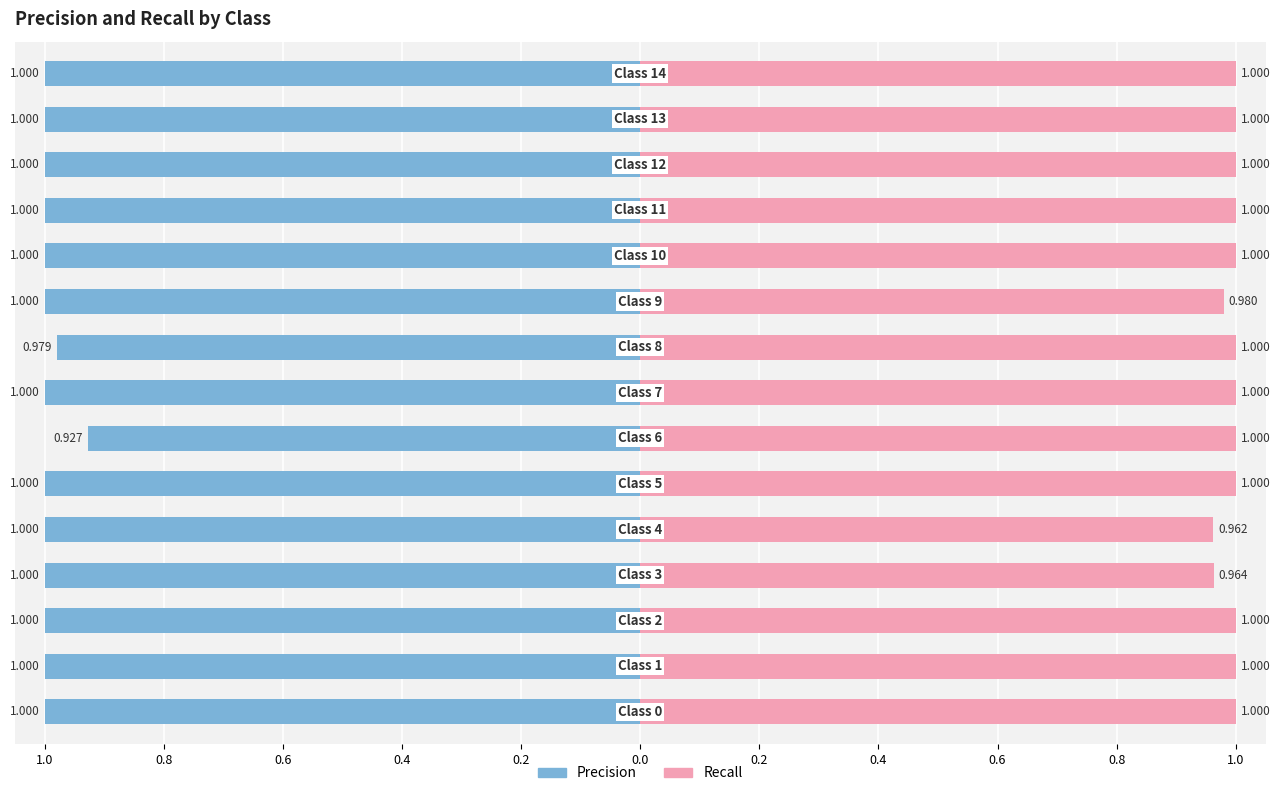

How many data points in precision are above -1?

2